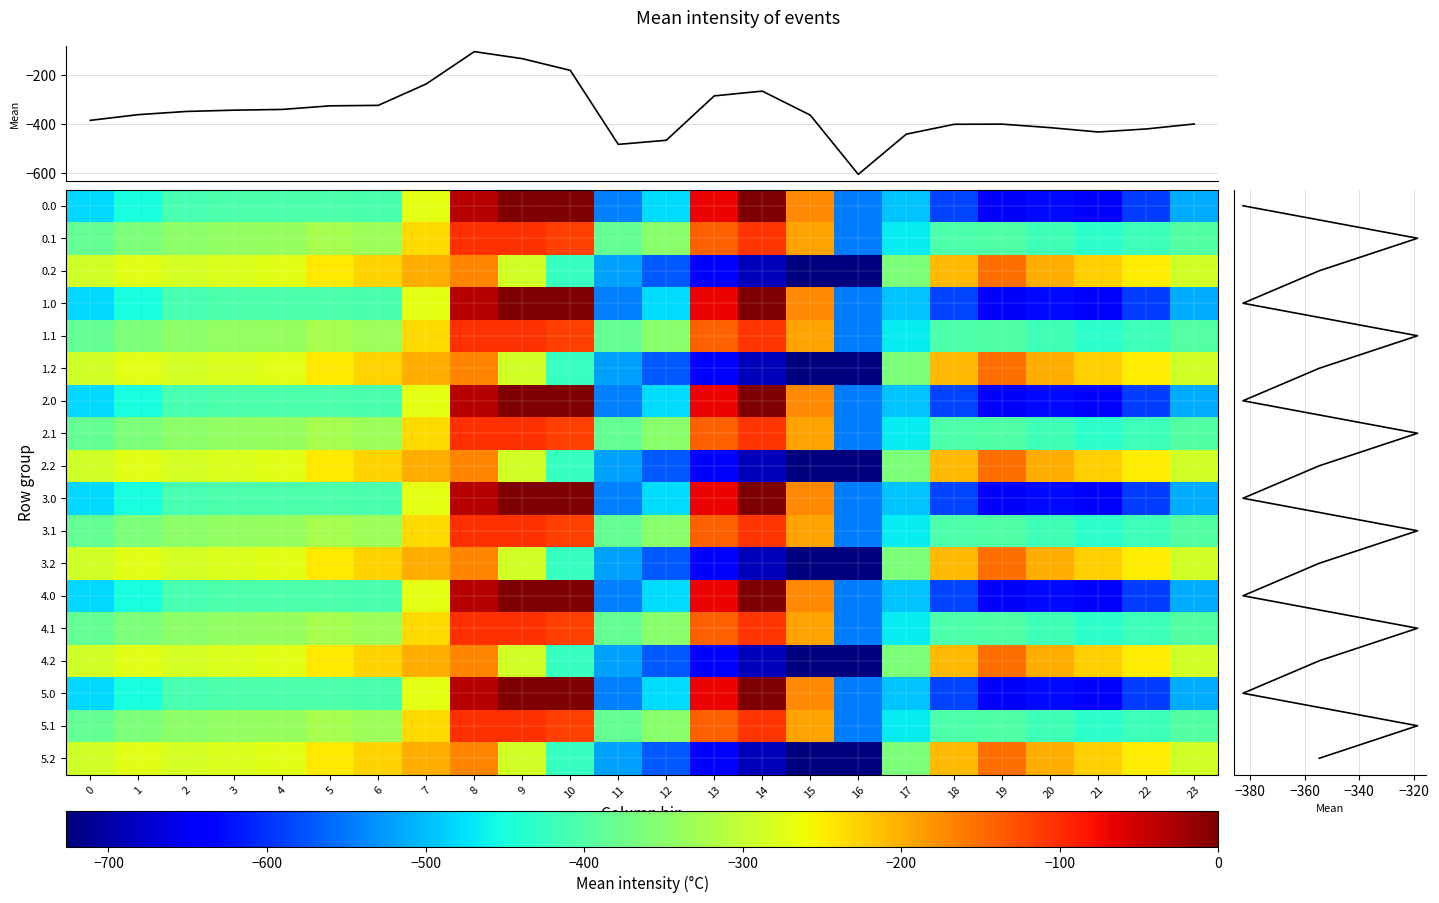

The 3.2 series shows -259.7 at 7. True or false?

False